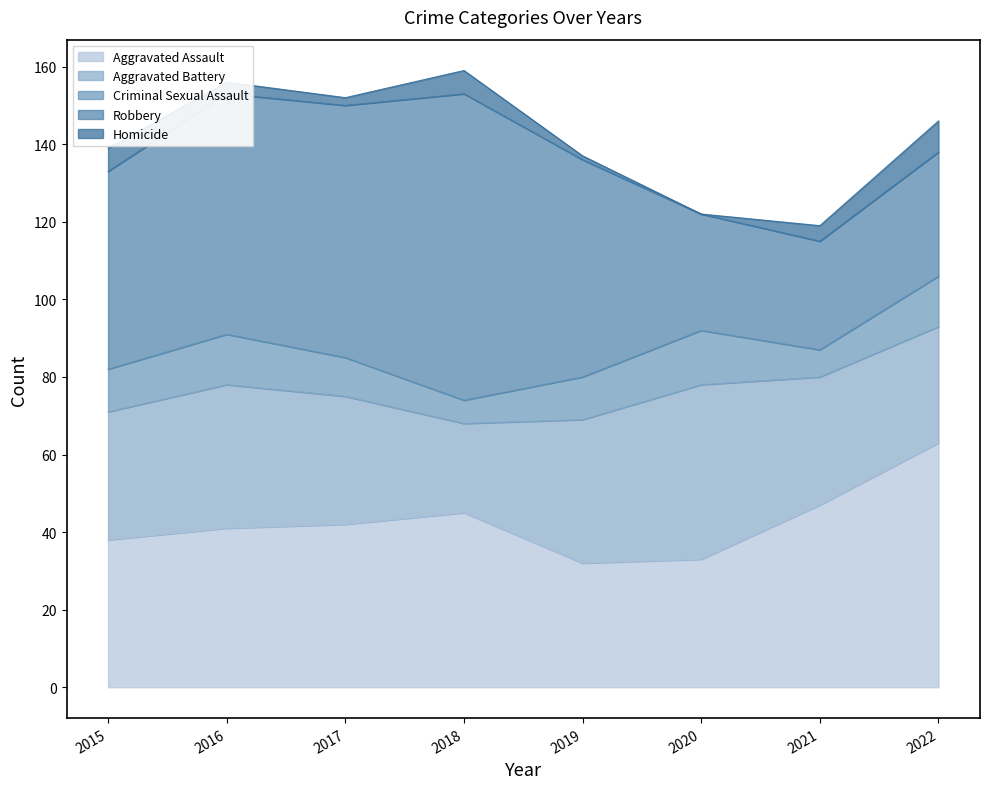

What is the maximum value for Robbery?

79